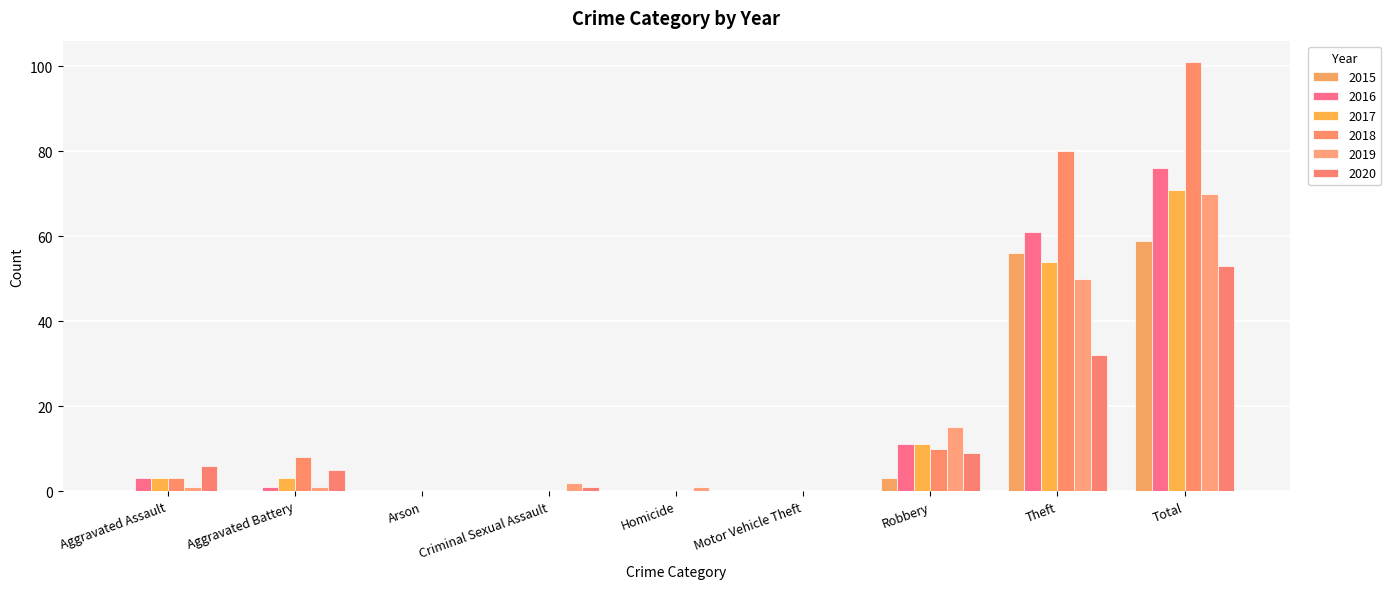

What is the label of the 5th bar from the right?

Homicide